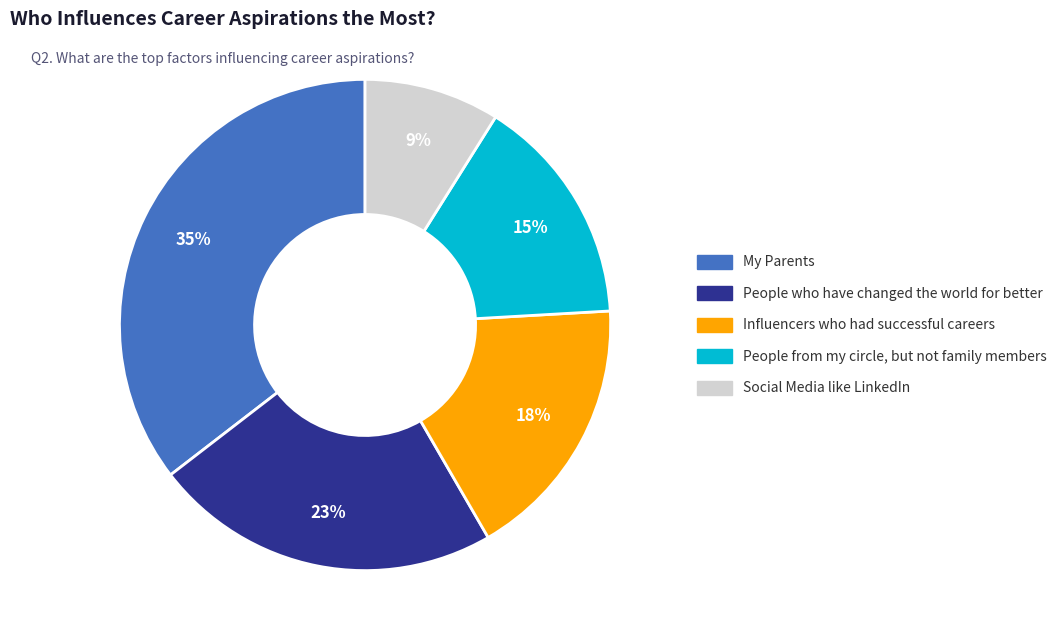

Does Social Media like LinkedIn represent more than half of the total?

No